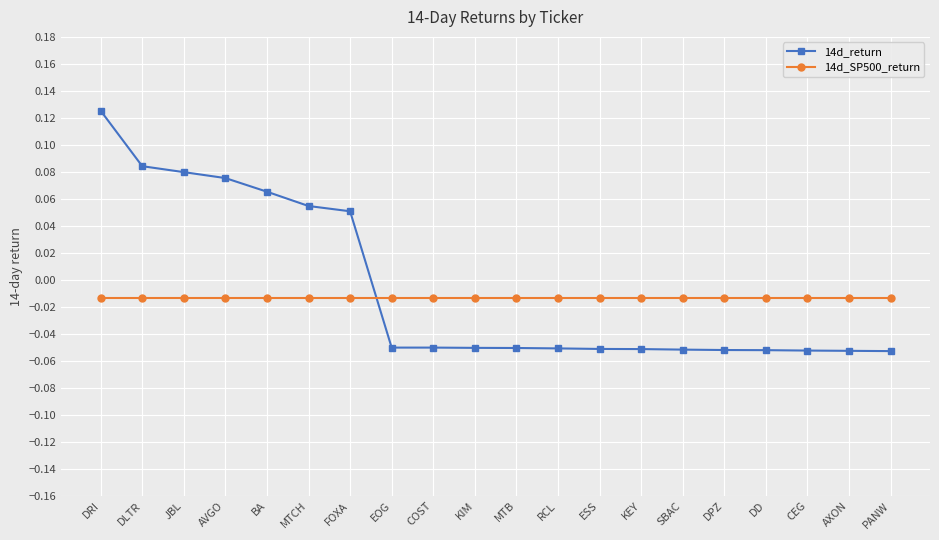

The 14d_return series shows -0.0 at DPZ. True or false?

False